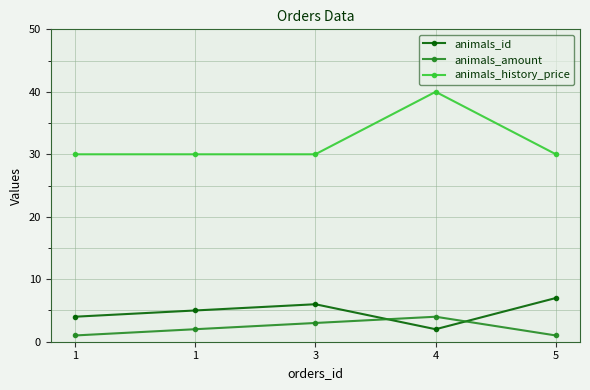

How many lines are shown in the chart?

3